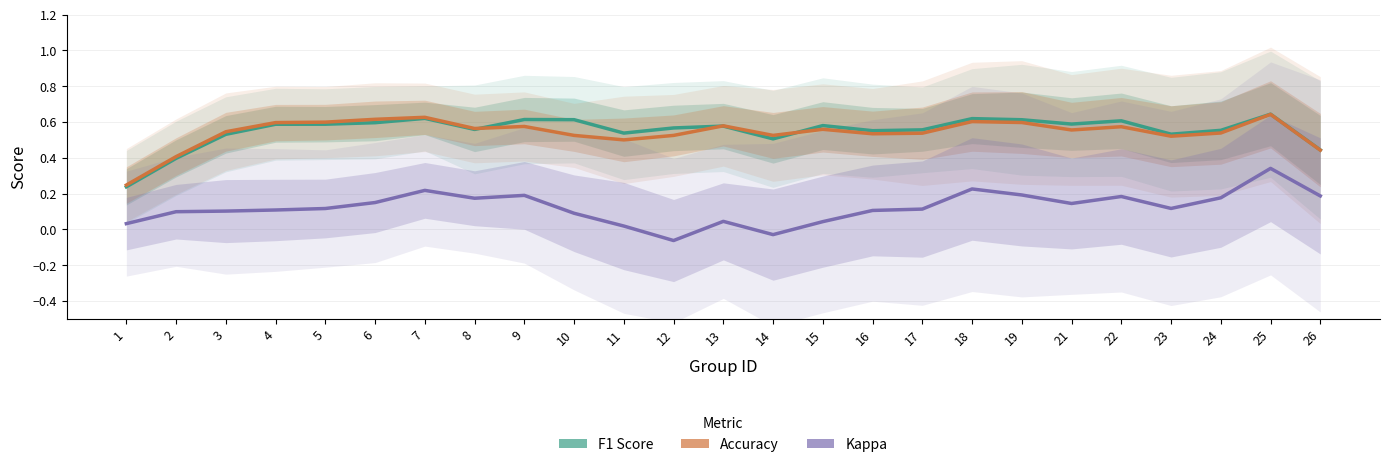

What value does the kappa series have at 24?

0.2